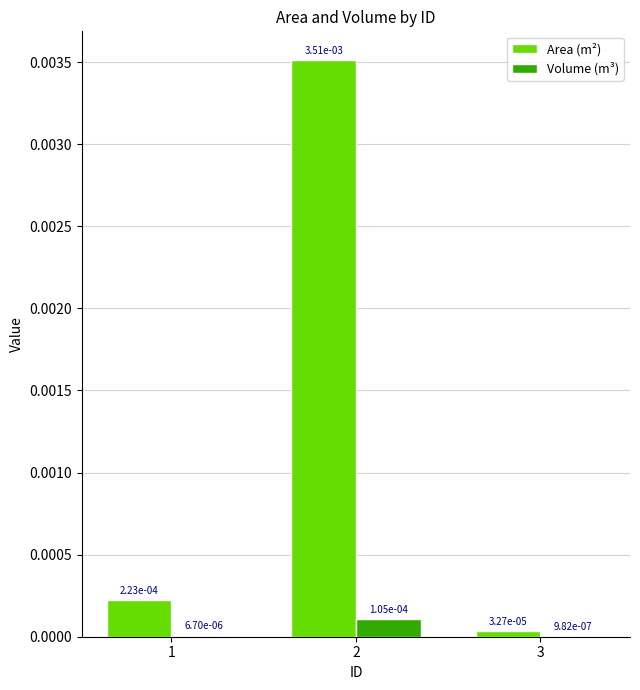

What are all the series names shown in the legend?

Area (m²), Volume (m³)